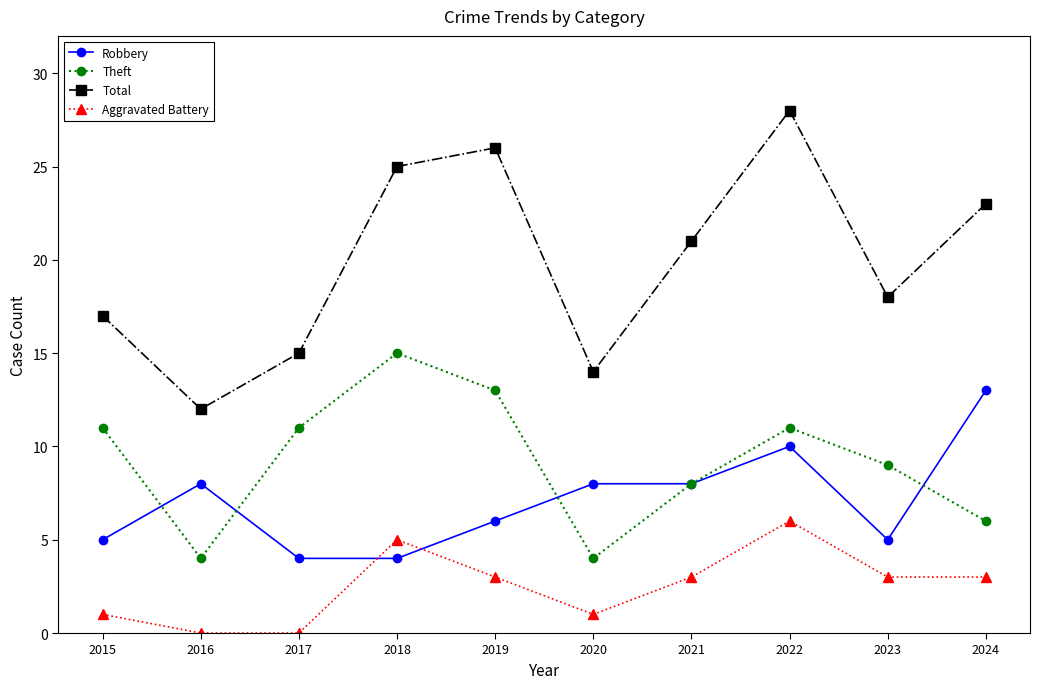

True or false: Robbery has a value of 2 at 2019.

False